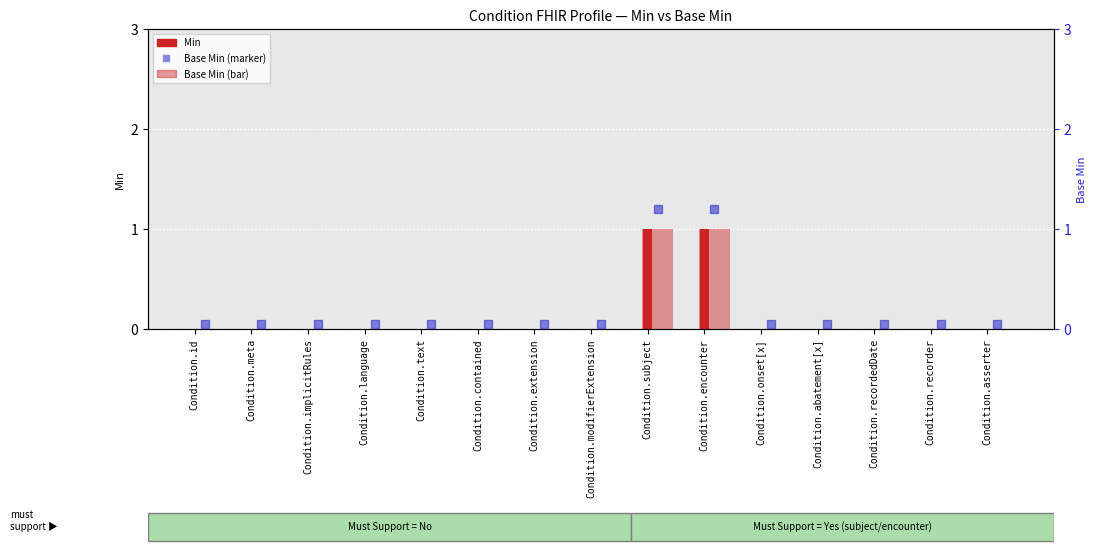

Which series has the largest total across all categories?

Base Min (marker)